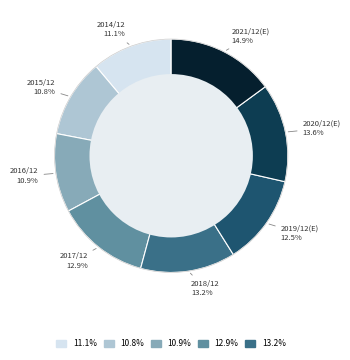

To the nearest percent, what portion does 2016/12 represent?

11%